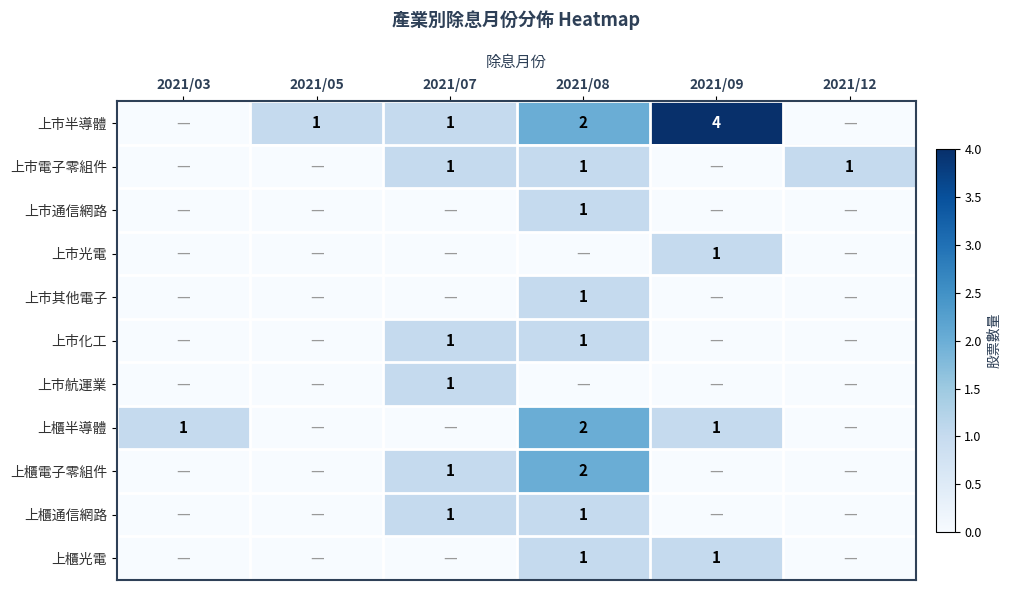

Is it true that 上櫃電子零組件 equals 2 at 2021/08?

True